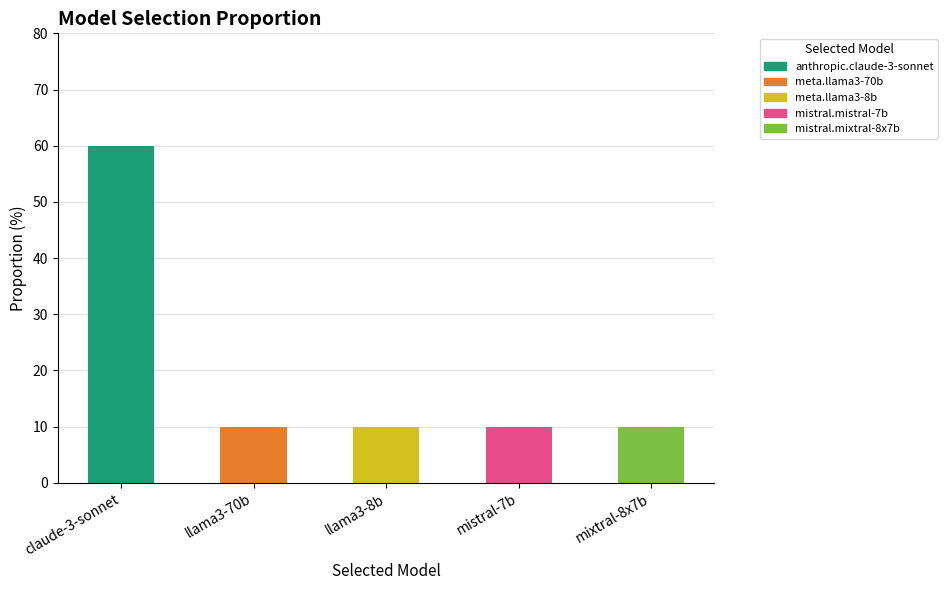

What is the value of the 3rd bar from the left?

10